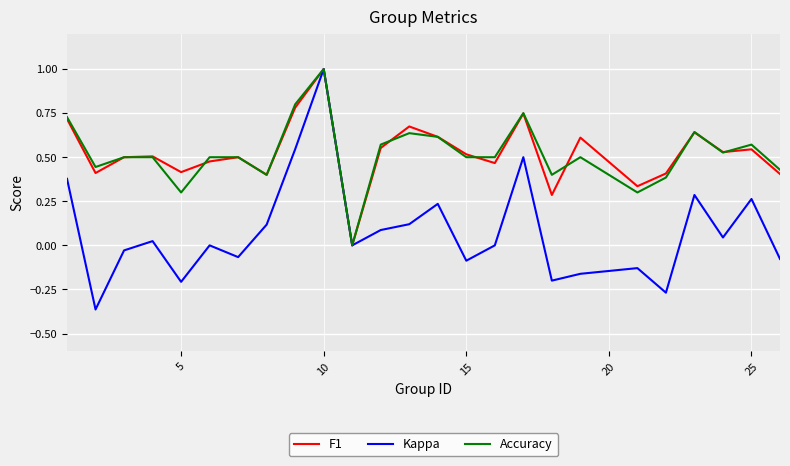

How many lines are shown in the chart?

3